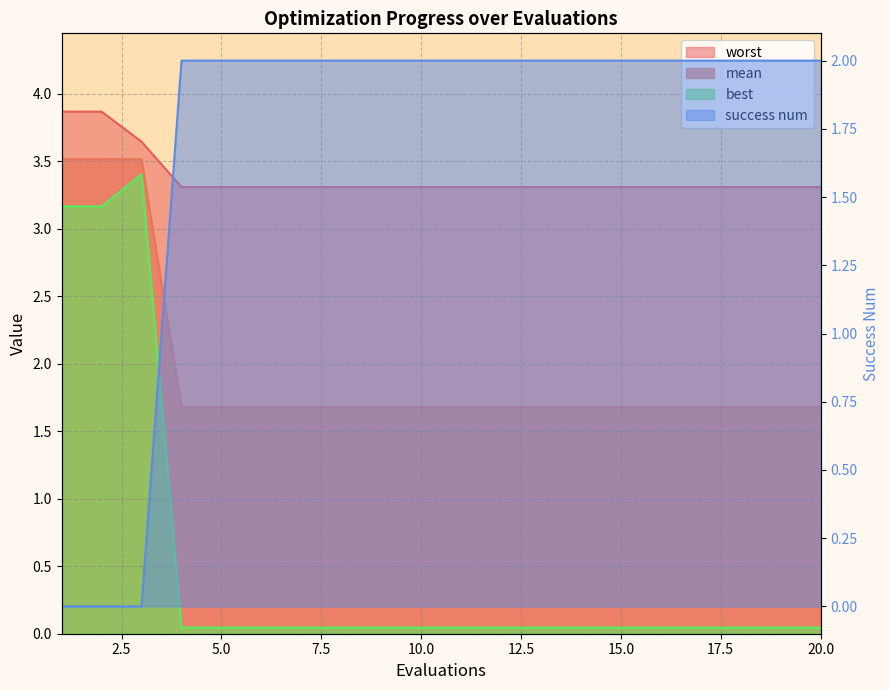

Which series has the widest spread of values?

best